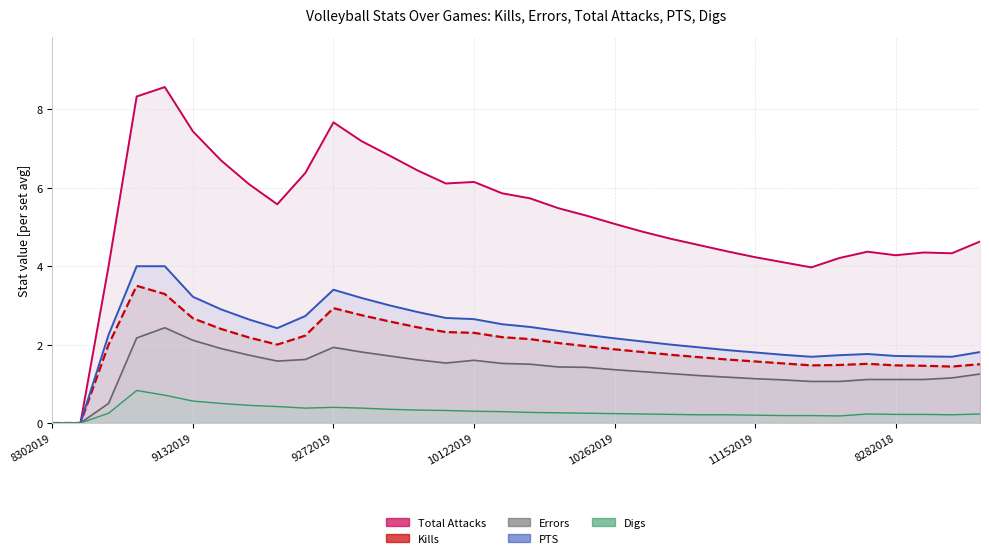

What are all the series names shown in the legend?

Total Attacks (line), Kills (line), Errors (line), PTS (line), Digs (line)